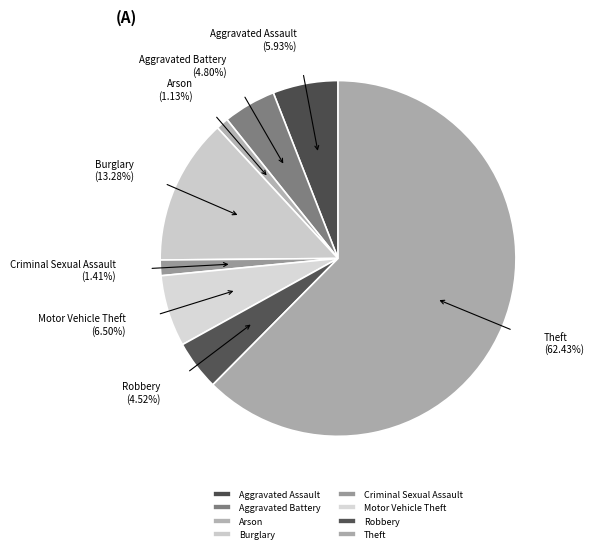

How much of the chart is everything except Burglary?

86.7%